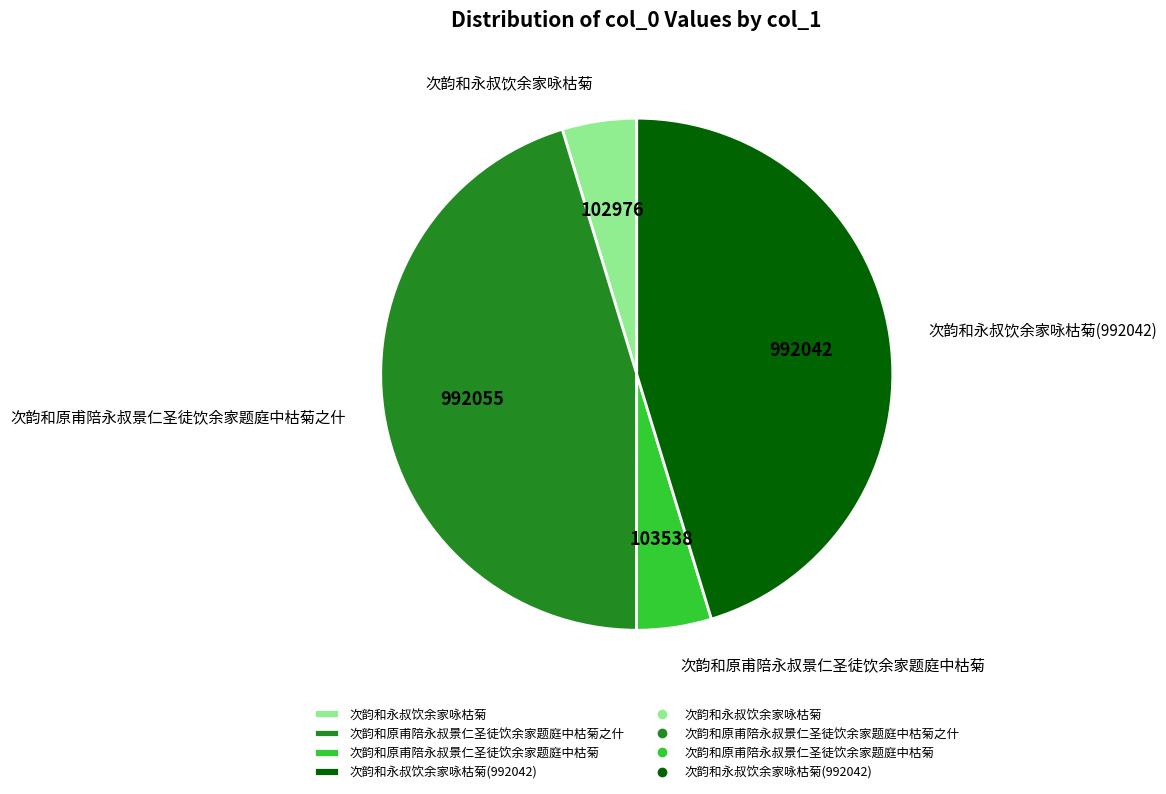

Is the sum of 次韵和原甫陪永叔景仁圣徒饮余家题庭中枯菊之什 and 次韵和永叔饮余家咏枯菊(992042) greater than half?

Yes